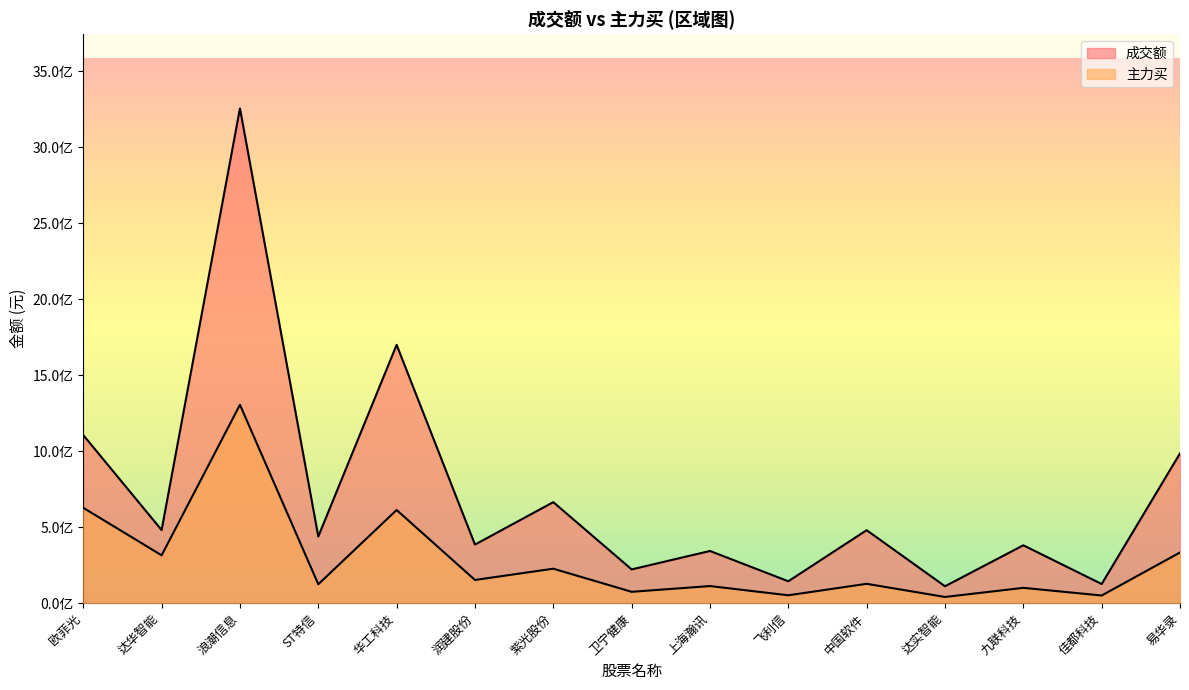

What is the total value across all series at 佳都科技?

176493270